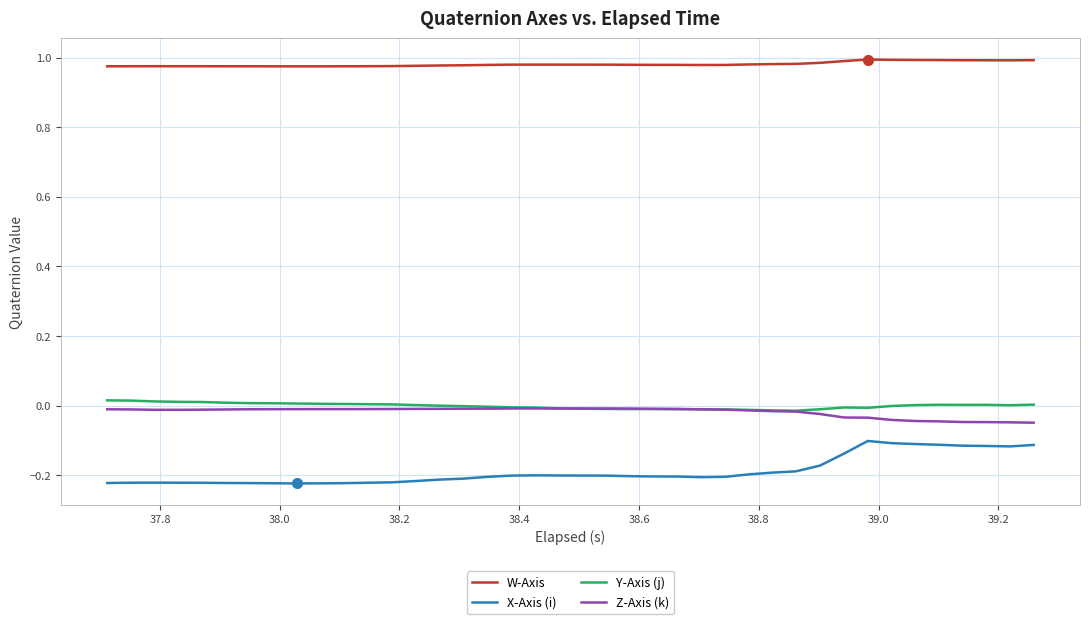

True or false: Y-Axis (j) and W-Axis intersect in this chart.

False